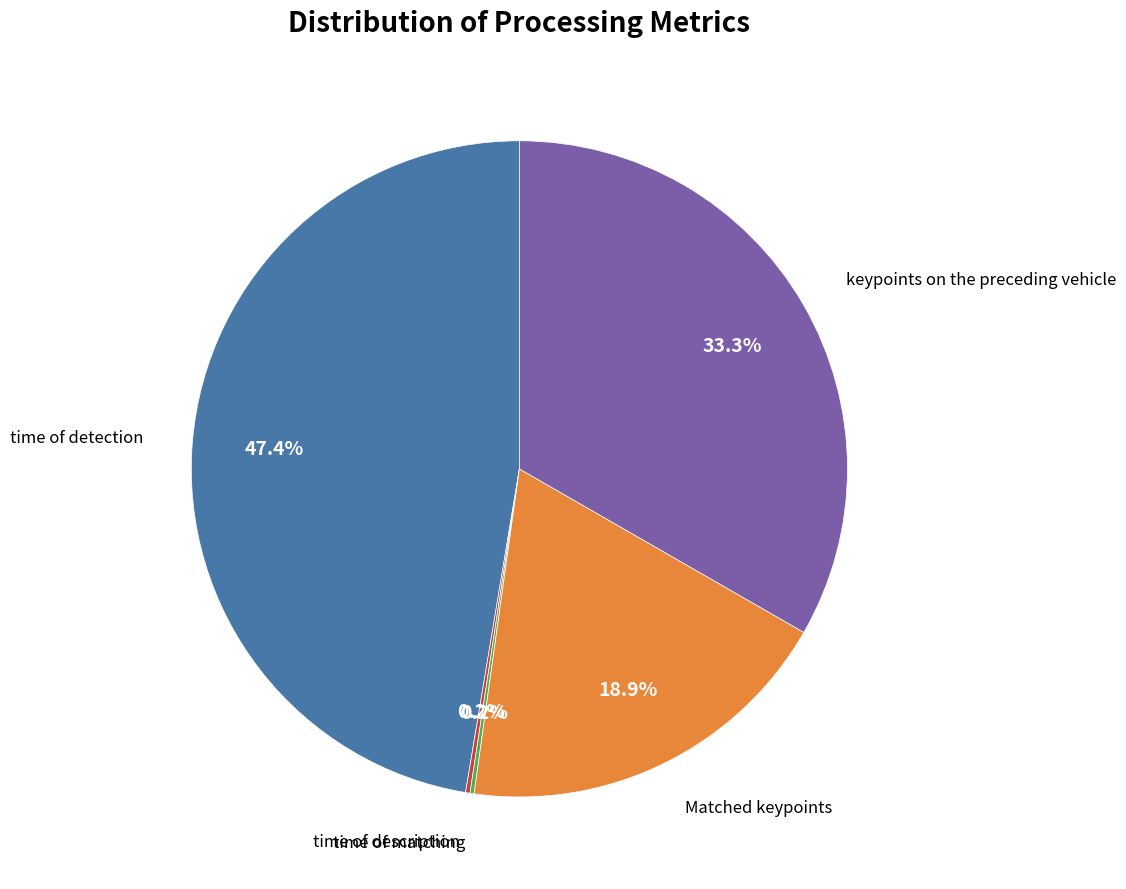

How much of the chart is everything except time of detection?

52.6%